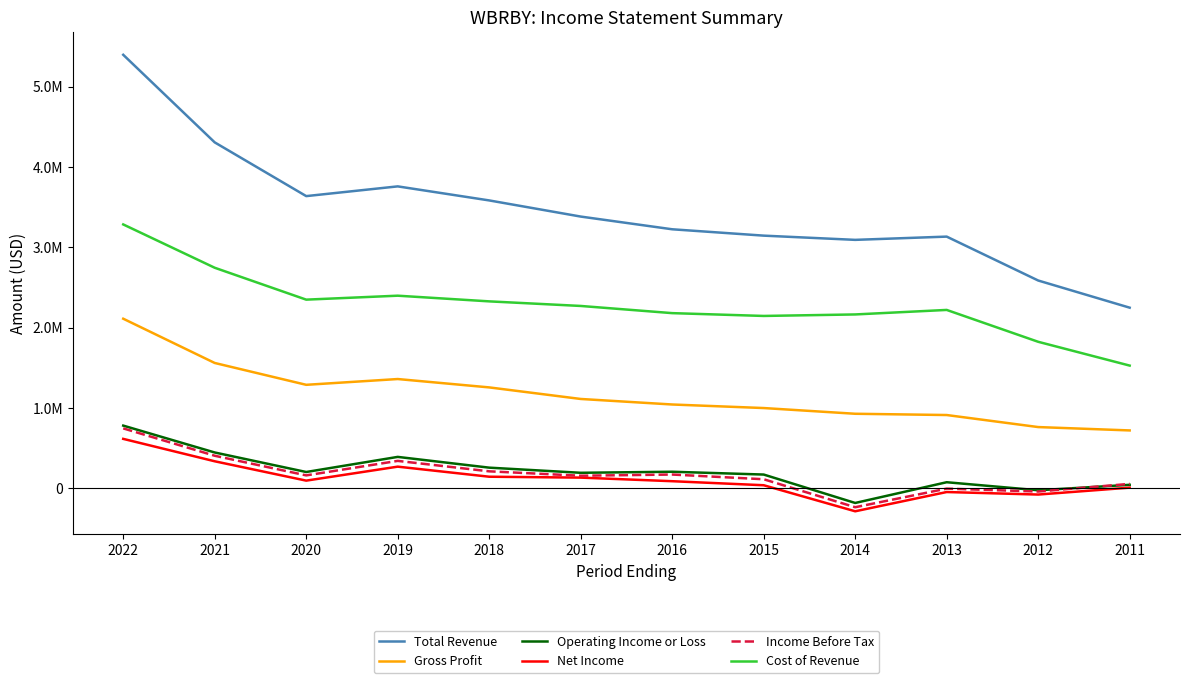

Does the chart have visible grid lines?

No